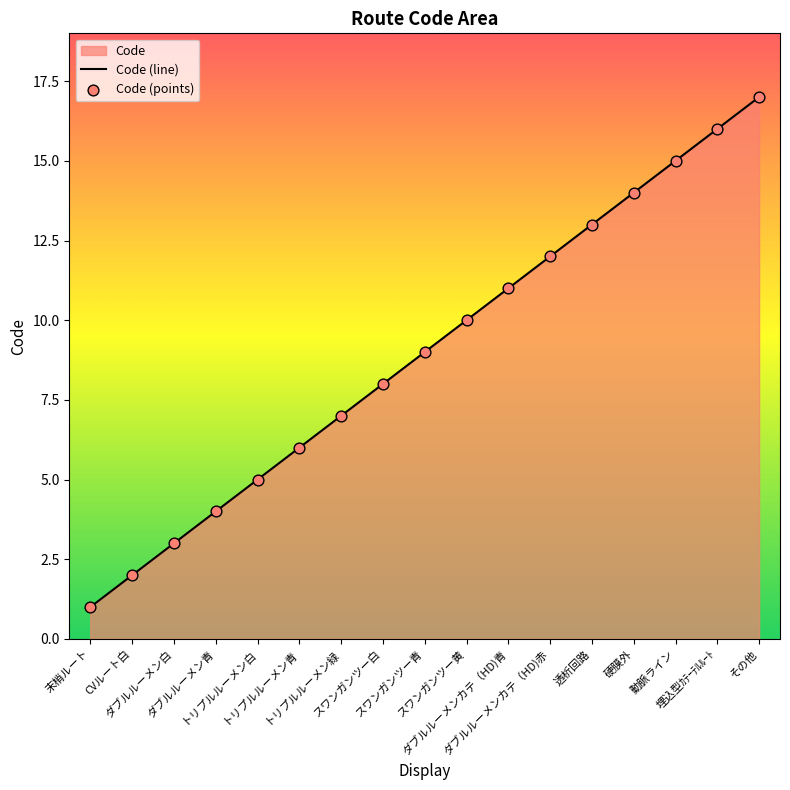

Approximately how many times larger is the value at ダブルルーメンカテ（HD)赤 compared to ダブルルーメン青?

3.0